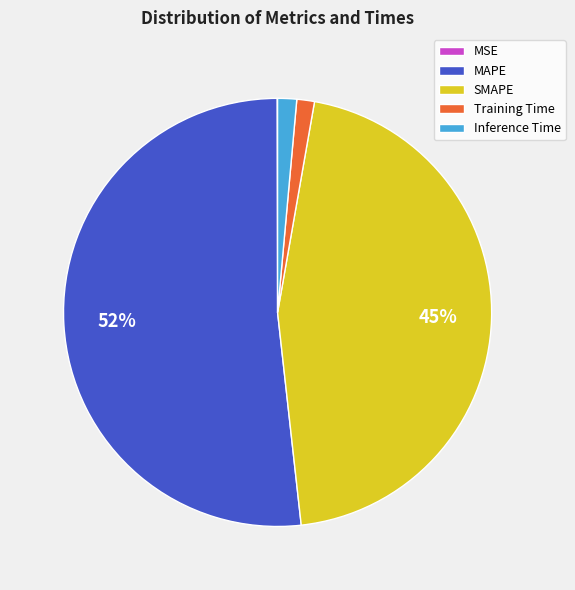

To the nearest percent, what percentage of the pie is Inference Time?

1%